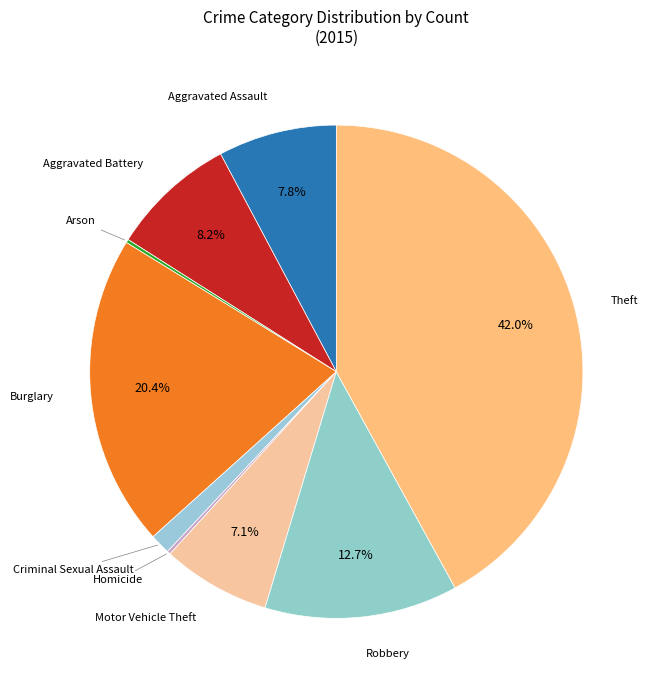

Is there any slice that represents more than half of the pie?

No